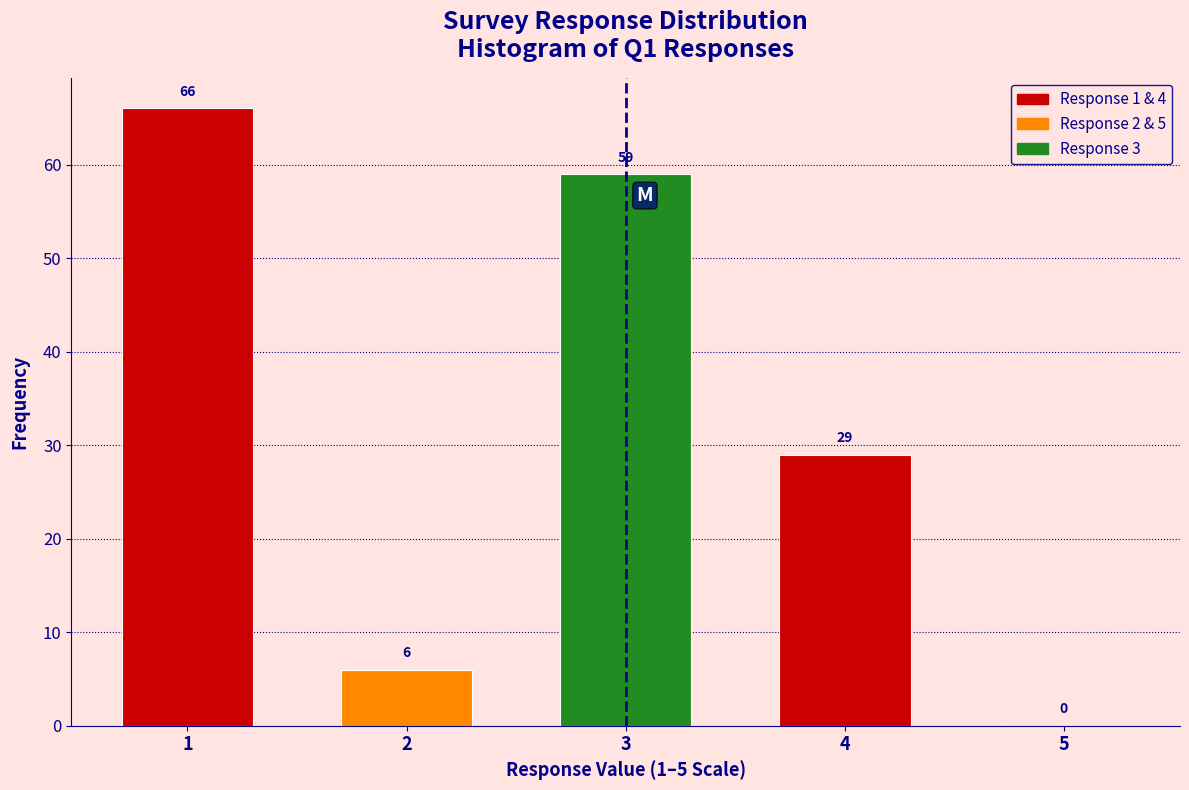

Over which range of the x-axis is the bar tallest?

0.5 to 1.5